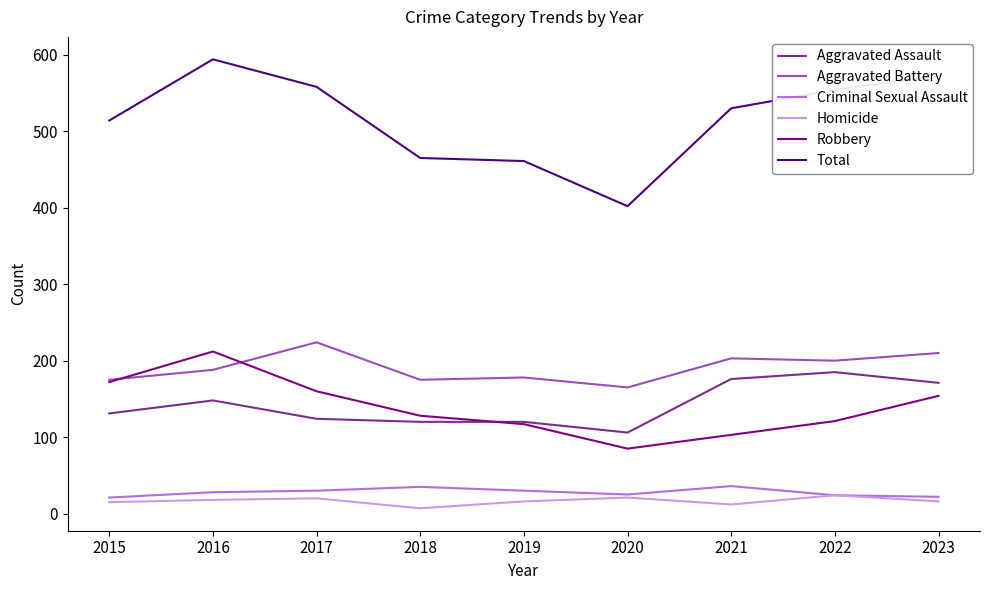

How many interior local valleys does the Robbery series have?

1